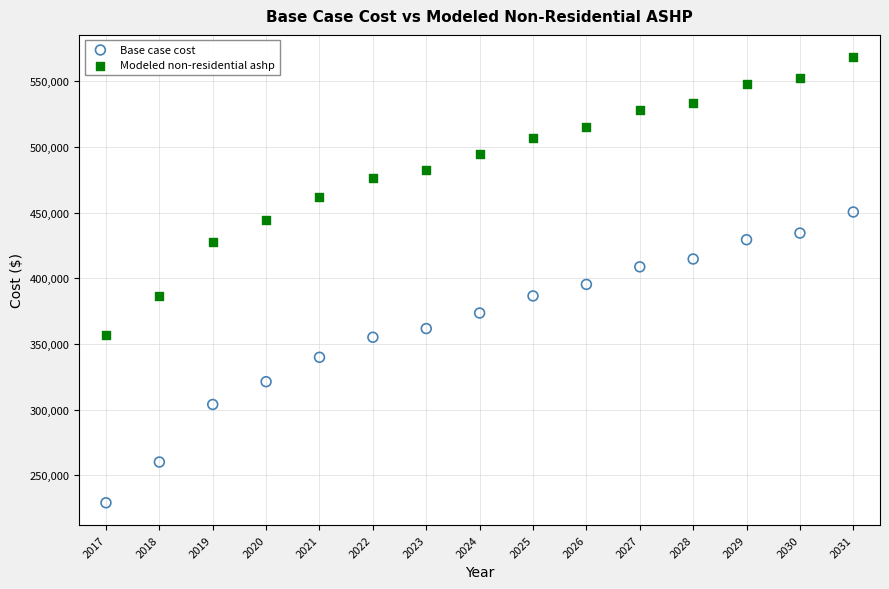

What are all the series names shown in the legend?

Base case cost, Modeled non-residential ashp